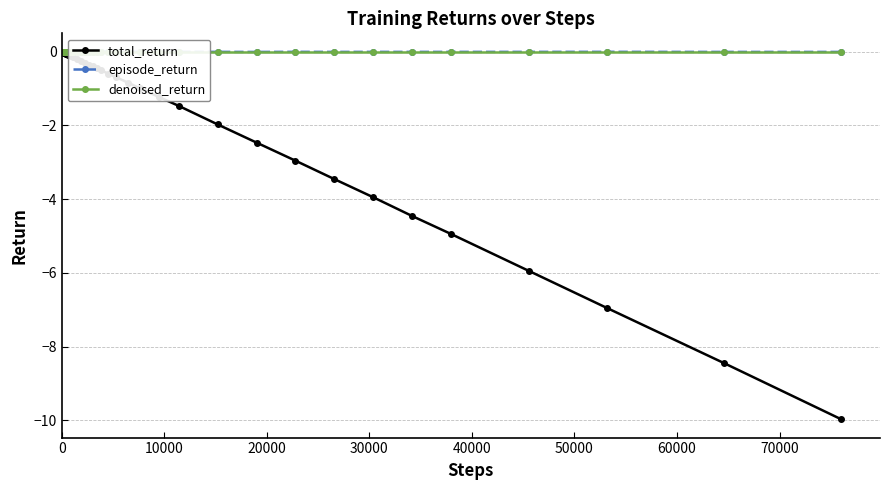

True or false: episode_return and denoised_return cross at least once.

False